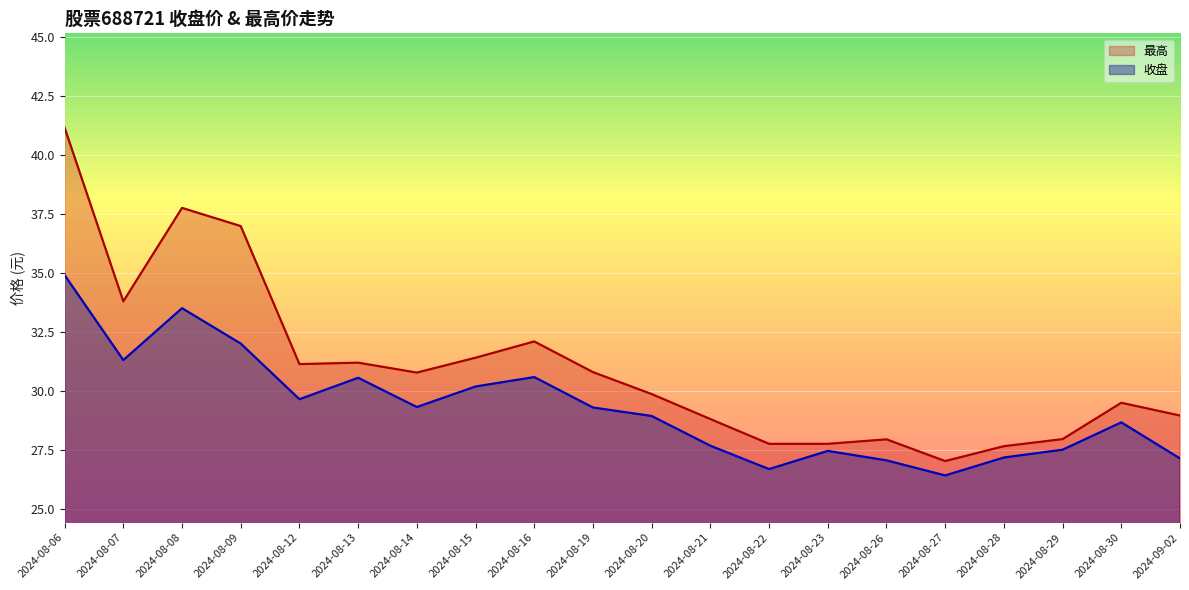

List the series in order of their peak value, lowest first.

收盘, 最高